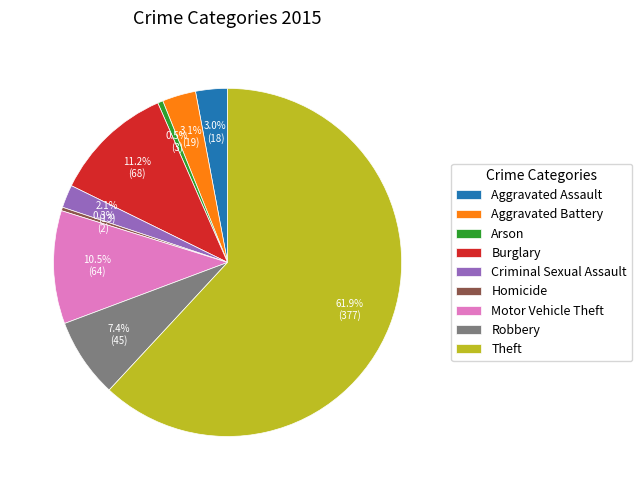

Which category has the biggest portion of the pie?

Theft